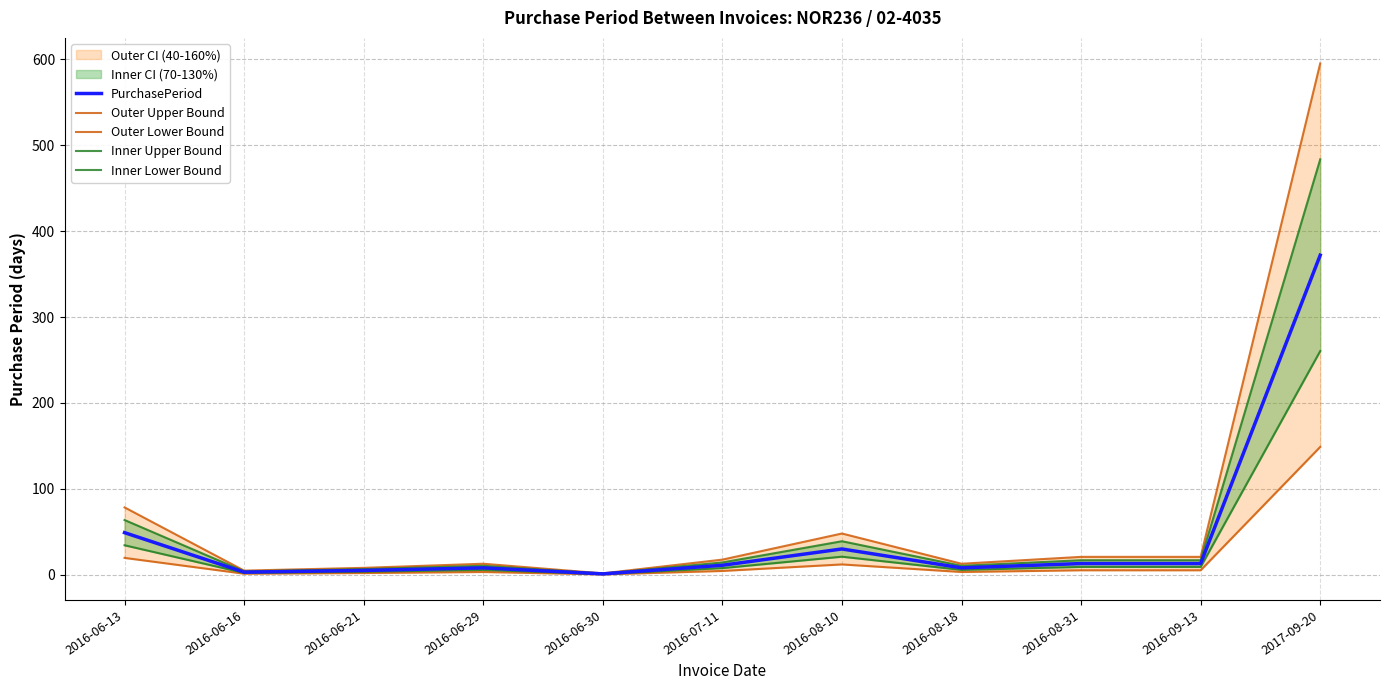

The Outer Lower Bound series shows 2.5 at 2016-07-11. True or false?

False